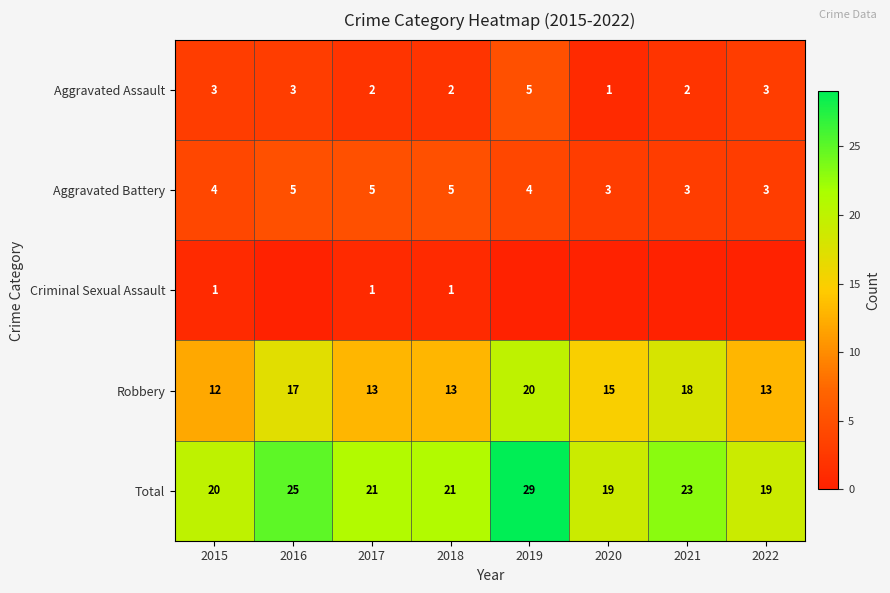

Which has a higher value, 2017 or 2015?

2015